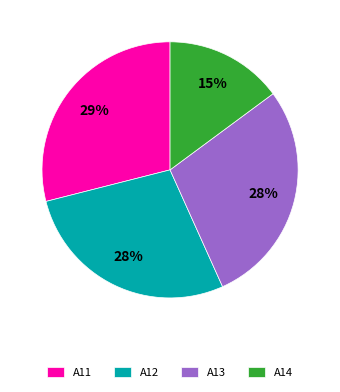

Does A14 account for over 50% of the chart?

No